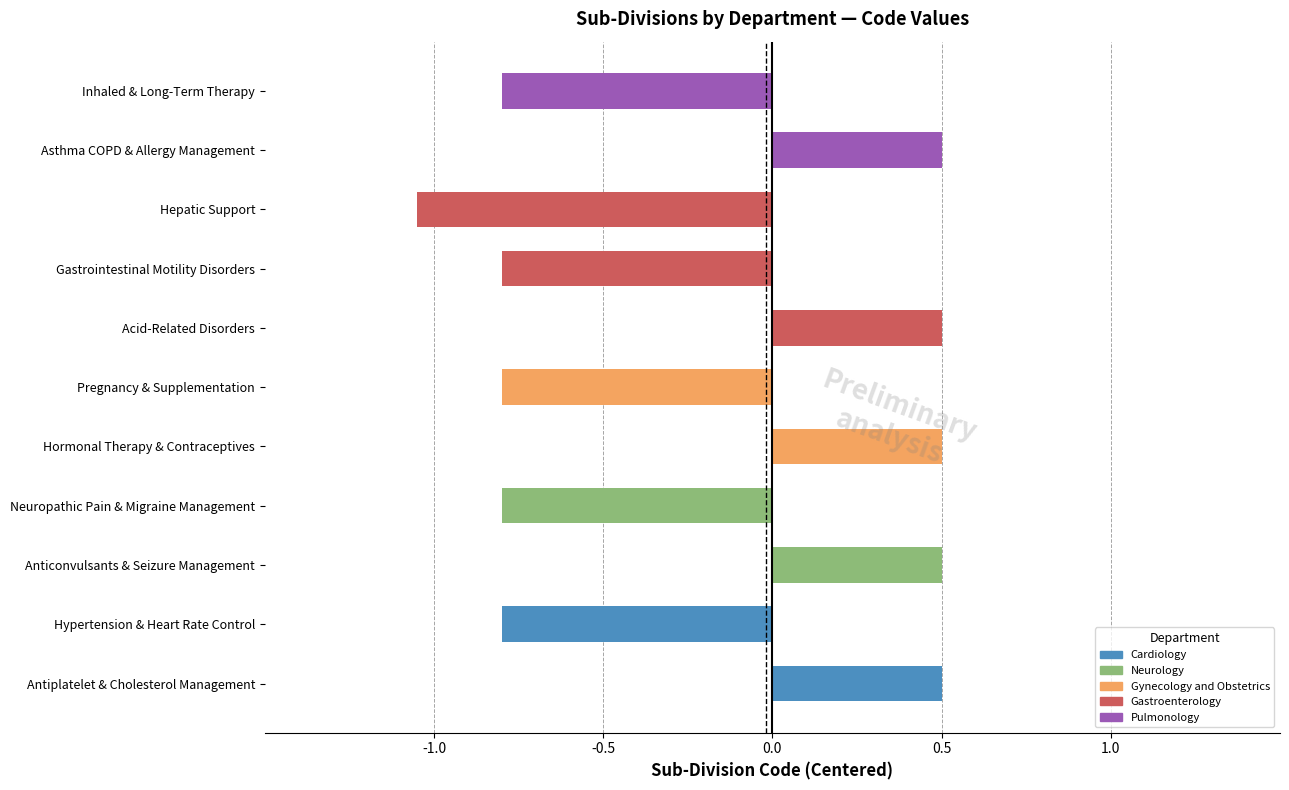

The value at Antiplatelet & Cholesterol Management is 0.5. True or false?

True